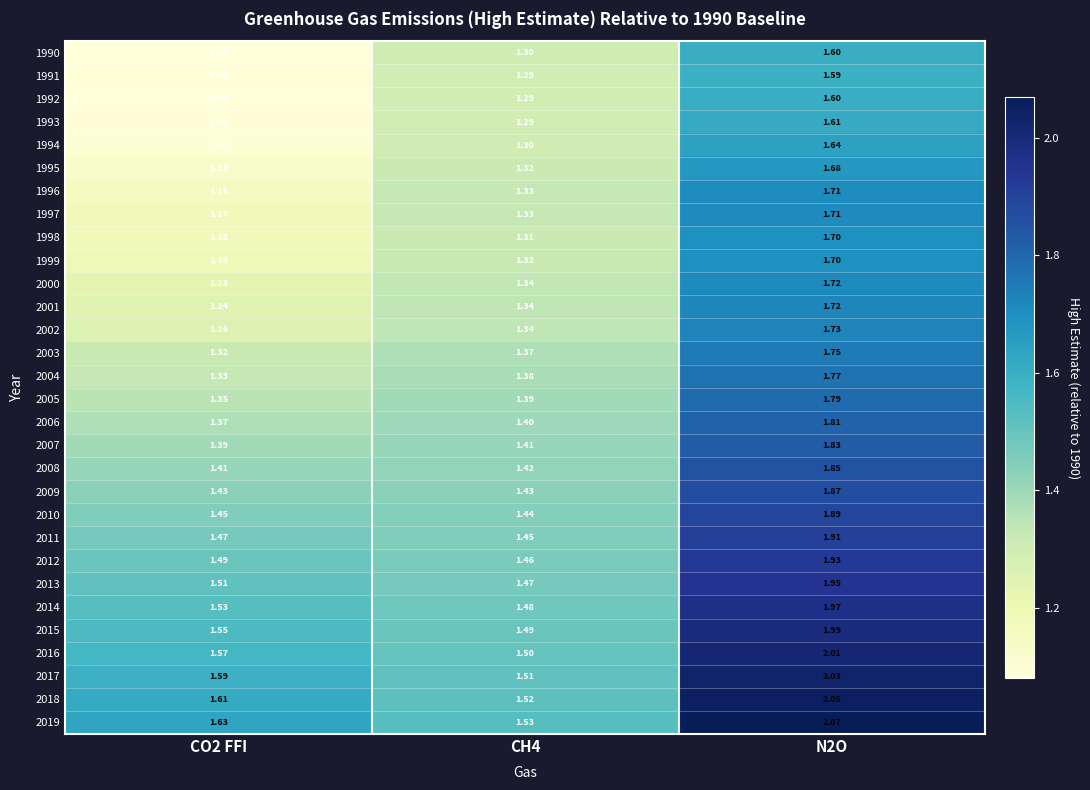

Which series has the largest total across all categories?

2019